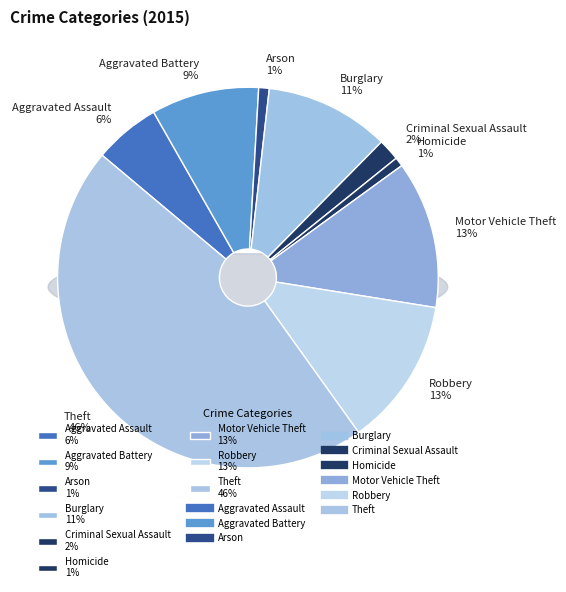

How many segments does this pie chart have?

9